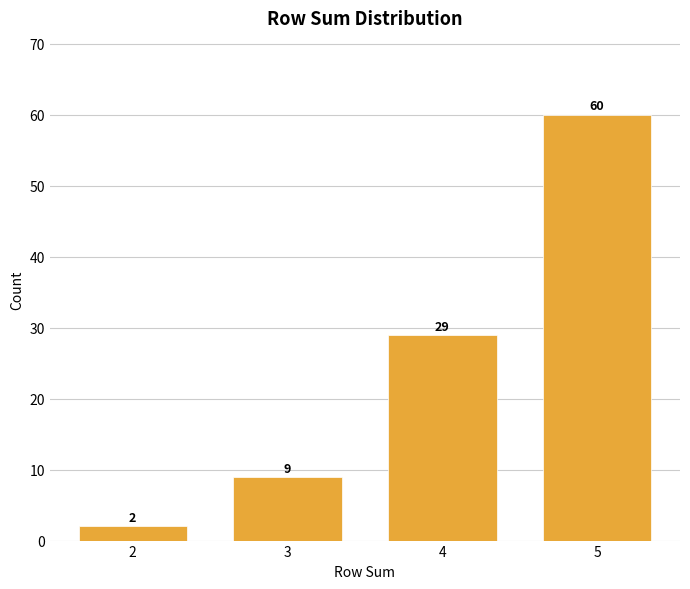

Reading left to right, what are all the values shown in this chart?

2	9	29	60